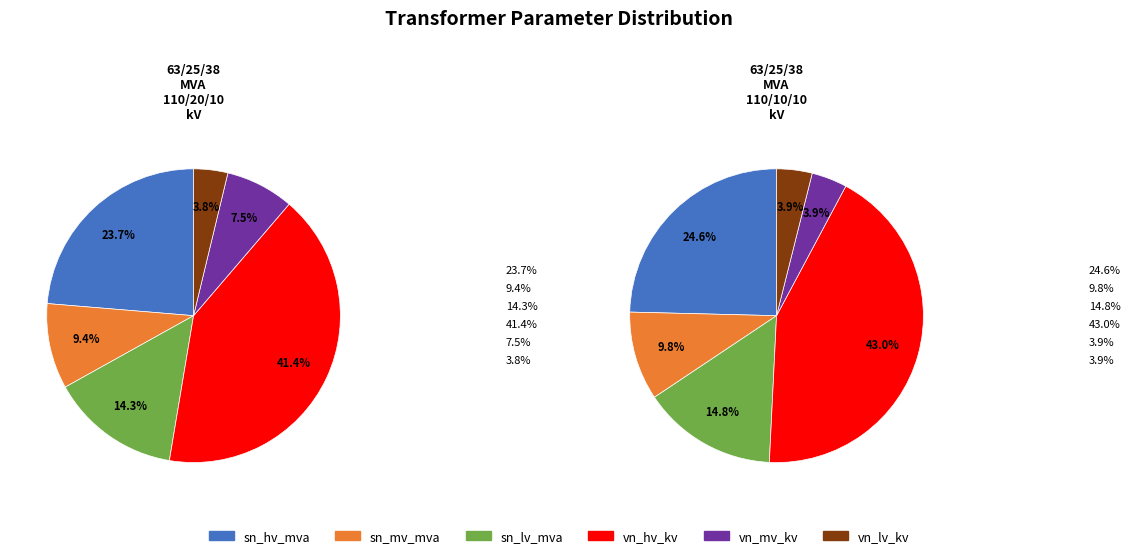

To the nearest percent, what portion does 63/25/38 MVA 110/10/10 kV represent?

50%